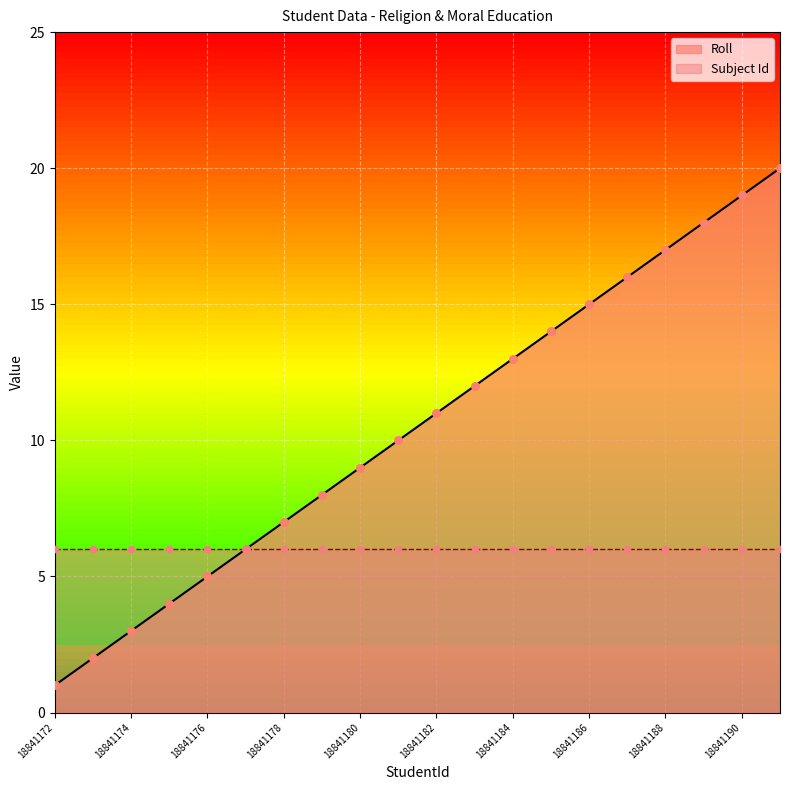

Approximately how many times larger is the value at 18841177 compared to 18841191?

0.3